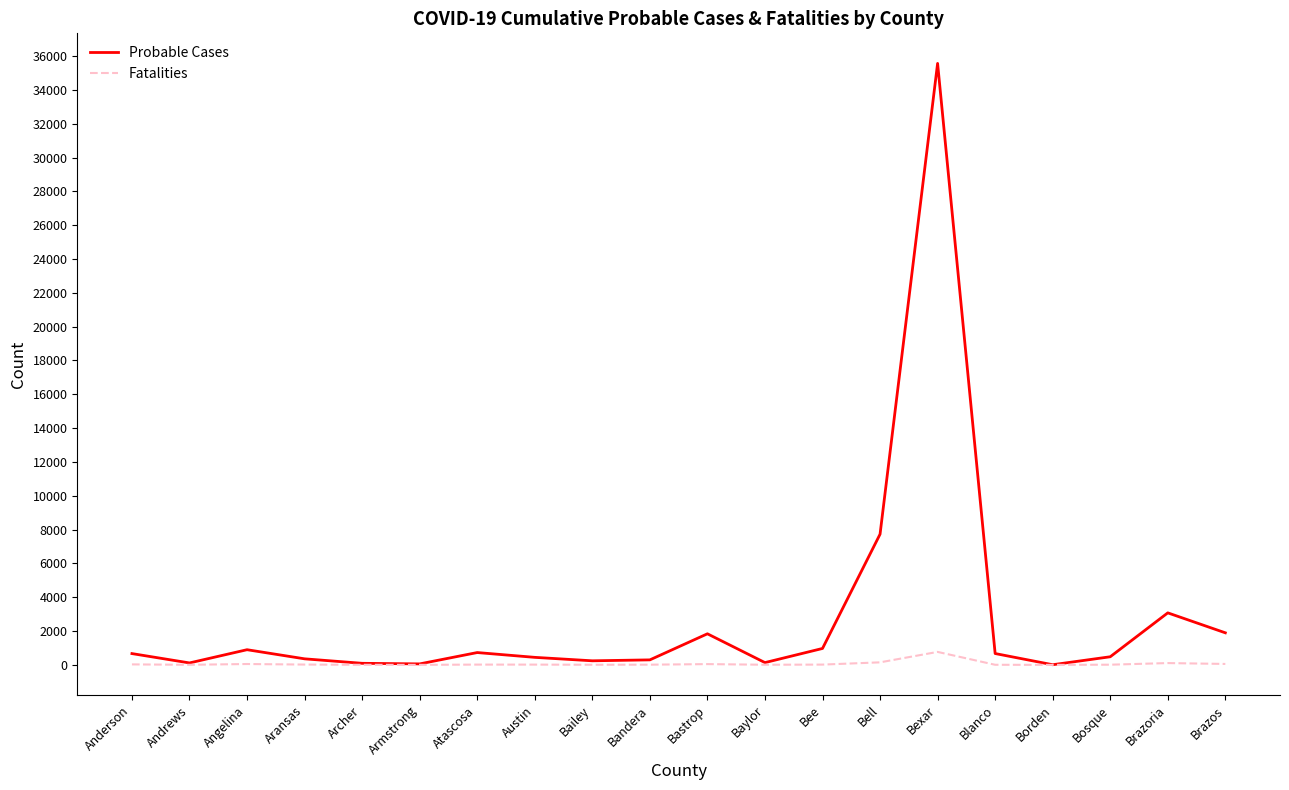

At which category is the sum across all series the highest?

Bexar